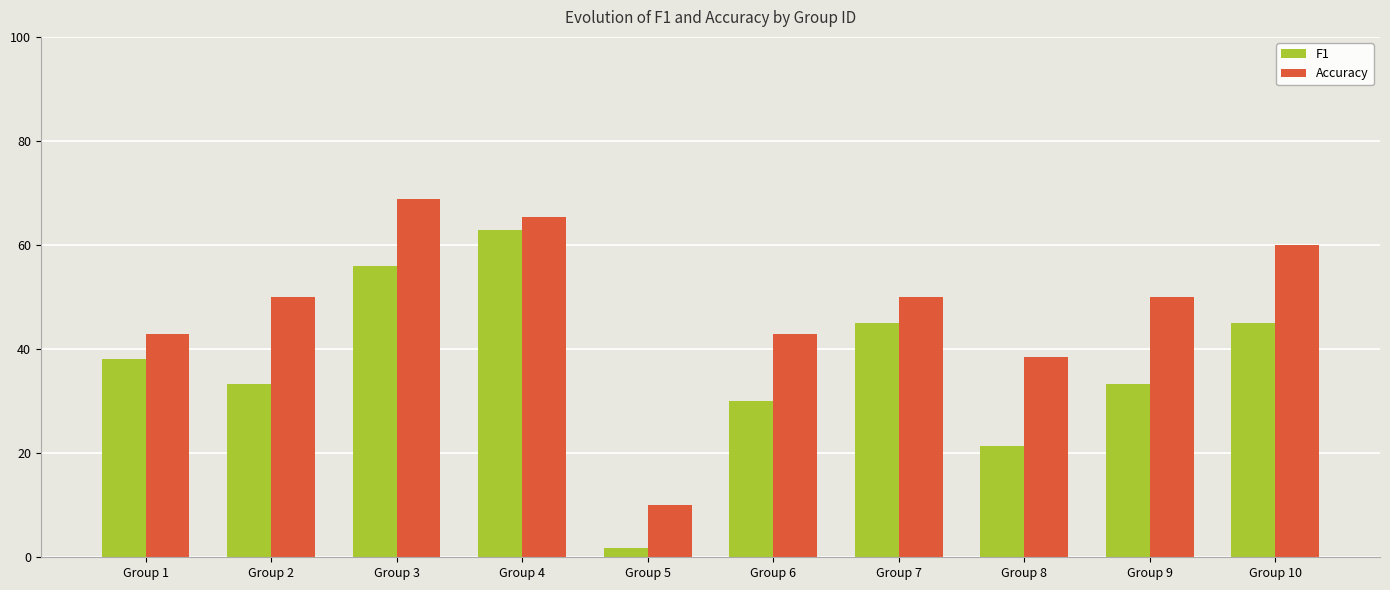

Read the F1 value at Group 7.

0.5